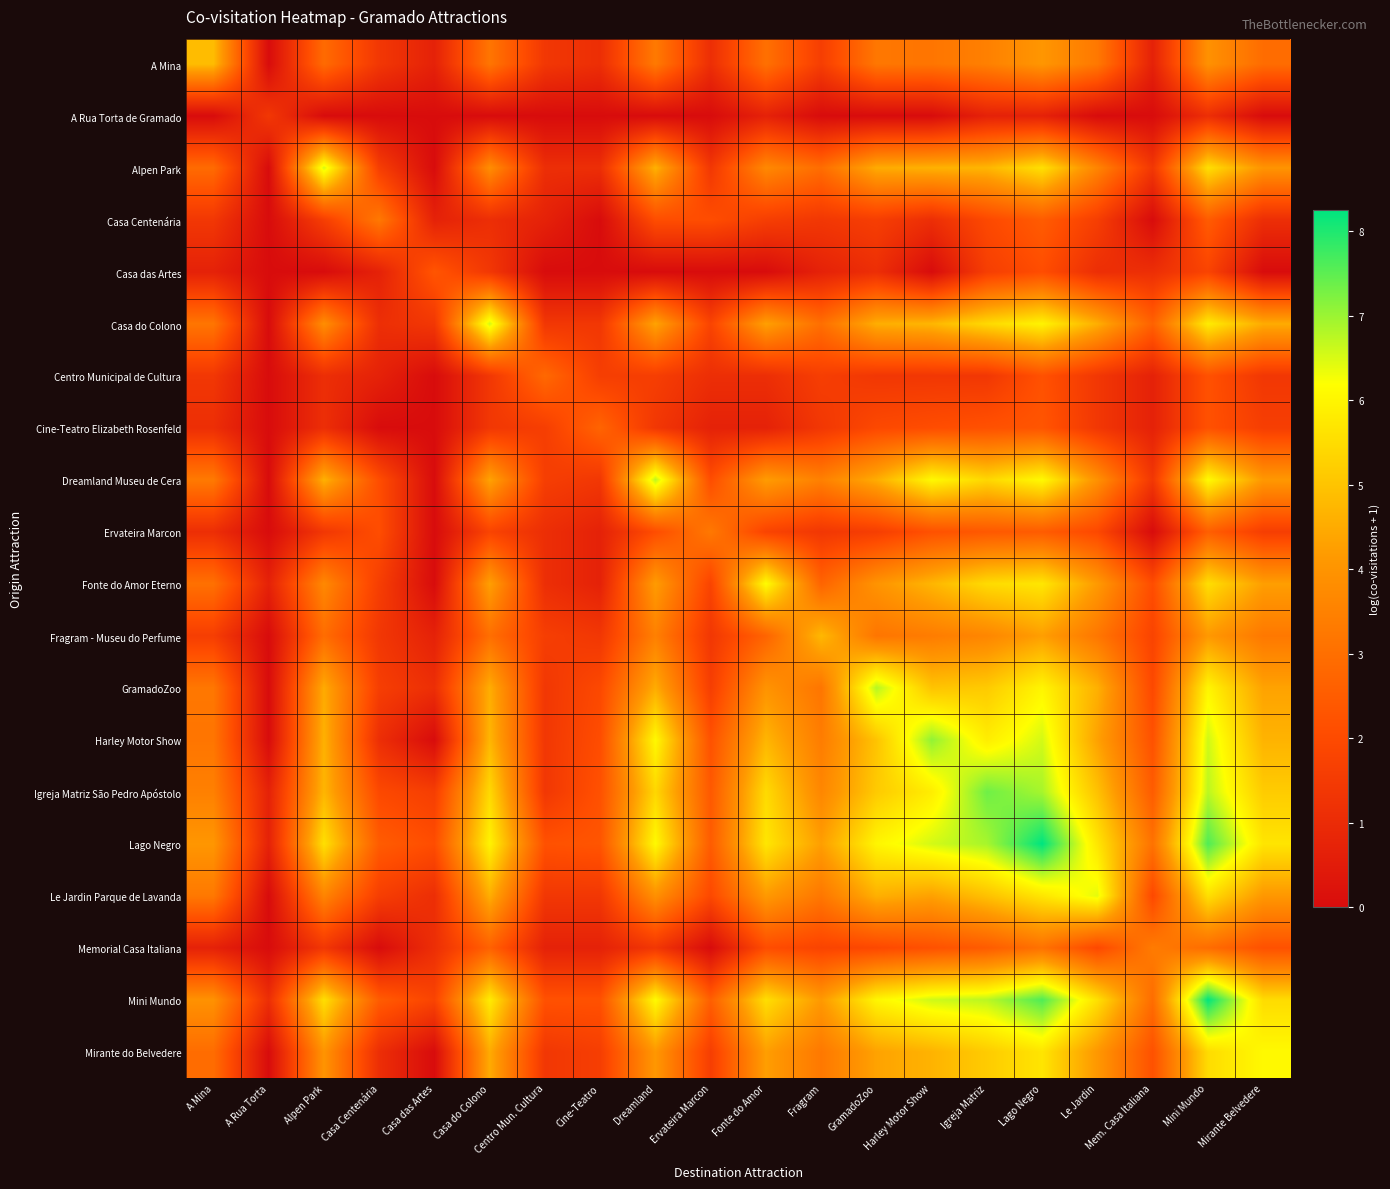

Reading left to right, what are all the values shown in this chart?

A Mina: A Mina=4.9	A Rua Torta=0.0	Alpen Park=2.9	Casa Centenária=1.4	Casa das Artes=0.7	Casa do Colono=3.2	Centro Mun. Cultura=1.4	Cine-Teatro=1.1	Dreamland=3.3	Ervateira Marcon=1.1	Fonte do Amor=3.0	Fragram=1.6	GramadoZoo=3.2	Harley Motor Show=3.2	Igreja Matriz=3.5	Lago Negro=4.1	Le Jardin=3.3	Mem. Casa Italiana=0.7	Mini Mundo=3.9	Mirante Belvedere=2.9
A Rua Torta de Gramado: A Mina=0.0	A Rua Torta=1.4	Alpen Park=0.0	Casa Centenária=0.0	Casa das Artes=0.0	Casa do Colono=0.0	Centro Mun. Cultura=0.0	Cine-Teatro=0.0	Dreamland=0.0	Ervateira Marcon=0.0	Fonte do Amor=0.7	Fragram=0.0	GramadoZoo=0.0	Harley Motor Show=0.0	Igreja Matriz=0.7	Lago Negro=0.7	Le Jardin=0.0	Mem. Casa Italiana=0.0	Mini Mundo=1.1	Mirante Belvedere=0.0
Alpen Park: A Mina=2.9	A Rua Torta=0.0	Alpen Park=6.5	Casa Centenária=1.6	Casa das Artes=0.0	Casa do Colono=3.8	Centro Mun. Cultura=1.1	Cine-Teatro=1.1	Dreamland=4.6	Ervateira Marcon=1.4	Fonte do Amor=3.7	Fragram=2.9	GramadoZoo=4.5	Harley Motor Show=4.6	Igreja Matriz=4.7	Lago Negro=5.6	Le Jardin=3.6	Mem. Casa Italiana=1.4	Mini Mundo=5.5	Mirante Belvedere=4.0
Casa Centenária: A Mina=1.4	A Rua Torta=0.0	Alpen Park=1.6	Casa Centenária=3.3	Casa das Artes=0.7	Casa do Colono=1.1	Centro Mun. Cultura=0.7	Cine-Teatro=0.0	Dreamland=2.1	Ervateira Marcon=2.1	Fonte do Amor=1.6	Fragram=1.4	GramadoZoo=1.6	Harley Motor Show=1.1	Igreja Matriz=1.9	Lago Negro=2.5	Le Jardin=1.6	Mem. Casa Italiana=0.0	Mini Mundo=2.5	Mirante Belvedere=1.1
Casa das Artes: A Mina=0.7	A Rua Torta=0.0	Alpen Park=0.0	Casa Centenária=0.7	Casa das Artes=2.3	Casa do Colono=1.4	Centro Mun. Cultura=0.0	Cine-Teatro=0.0	Dreamland=0.0	Ervateira Marcon=0.0	Fonte do Amor=0.0	Fragram=0.7	GramadoZoo=1.1	Harley Motor Show=0.0	Igreja Matriz=1.6	Lago Negro=2.1	Le Jardin=1.1	Mem. Casa Italiana=1.1	Mini Mundo=1.8	Mirante Belvedere=0.0
Casa do Colono: A Mina=3.2	A Rua Torta=0.0	Alpen Park=3.8	Casa Centenária=1.1	Casa das Artes=1.4	Casa do Colono=6.5	Centro Mun. Cultura=1.4	Cine-Teatro=1.4	Dreamland=4.3	Ervateira Marcon=1.8	Fonte do Amor=4.3	Fragram=3.0	GramadoZoo=4.6	Harley Motor Show=4.7	Igreja Matriz=5.4	Lago Negro=6.0	Le Jardin=4.6	Mem. Casa Italiana=2.6	Mini Mundo=5.8	Mirante Belvedere=4.5
Centro Municipal de Cultura: A Mina=1.4	A Rua Torta=0.0	Alpen Park=1.1	Casa Centenária=0.7	Casa das Artes=0.0	Casa do Colono=1.4	Centro Mun. Cultura=2.8	Cine-Teatro=1.6	Dreamland=1.6	Ervateira Marcon=1.1	Fonte do Amor=1.1	Fragram=1.6	GramadoZoo=1.4	Harley Motor Show=1.4	Igreja Matriz=1.4	Lago Negro=2.2	Le Jardin=1.4	Mem. Casa Italiana=0.7	Mini Mundo=2.2	Mirante Belvedere=1.4
Cine-Teatro Elizabeth Rosenfeld: A Mina=1.1	A Rua Torta=0.0	Alpen Park=1.1	Casa Centenária=0.0	Casa das Artes=0.0	Casa do Colono=1.4	Centro Mun. Cultura=1.6	Cine-Teatro=2.7	Dreamland=1.4	Ervateira Marcon=0.7	Fonte do Amor=0.7	Fragram=1.4	GramadoZoo=1.9	Harley Motor Show=2.1	Igreja Matriz=2.2	Lago Negro=2.3	Le Jardin=1.4	Mem. Casa Italiana=0.7	Mini Mundo=2.2	Mirante Belvedere=1.6
Dreamland Museu de Cera: A Mina=3.3	A Rua Torta=0.0	Alpen Park=4.6	Casa Centenária=2.1	Casa das Artes=0.0	Casa do Colono=4.3	Centro Mun. Cultura=1.6	Cine-Teatro=1.4	Dreamland=6.7	Ervateira Marcon=2.1	Fonte do Amor=4.2	Fragram=3.5	GramadoZoo=4.5	Harley Motor Show=6.1	Igreja Matriz=5.4	Lago Negro=6.1	Le Jardin=3.9	Mem. Casa Italiana=1.4	Mini Mundo=6.1	Mirante Belvedere=4.1
Ervateira Marcon: A Mina=1.1	A Rua Torta=0.0	Alpen Park=1.4	Casa Centenária=2.1	Casa das Artes=0.0	Casa do Colono=1.8	Centro Mun. Cultura=1.1	Cine-Teatro=0.7	Dreamland=2.1	Ervateira Marcon=3.3	Fonte do Amor=1.8	Fragram=1.4	GramadoZoo=1.6	Harley Motor Show=2.2	Igreja Matriz=2.4	Lago Negro=2.5	Le Jardin=1.9	Mem. Casa Italiana=0.0	Mini Mundo=2.6	Mirante Belvedere=1.6
Fonte do Amor Eterno: A Mina=3.0	A Rua Torta=0.7	Alpen Park=3.7	Casa Centenária=1.6	Casa das Artes=0.0	Casa do Colono=4.3	Centro Mun. Cultura=1.1	Cine-Teatro=0.7	Dreamland=4.2	Ervateira Marcon=1.8	Fonte do Amor=6.1	Fragram=2.7	GramadoZoo=4.0	Harley Motor Show=4.7	Igreja Matriz=5.5	Lago Negro=5.7	Le Jardin=4.1	Mem. Casa Italiana=2.1	Mini Mundo=5.5	Mirante Belvedere=4.2
Fragram - Museu do Perfume: A Mina=1.6	A Rua Torta=0.0	Alpen Park=2.9	Casa Centenária=1.4	Casa das Artes=0.7	Casa do Colono=3.0	Centro Mun. Cultura=1.6	Cine-Teatro=1.4	Dreamland=3.5	Ervateira Marcon=1.4	Fonte do Amor=2.7	Fragram=4.8	GramadoZoo=3.2	Harley Motor Show=3.4	Igreja Matriz=3.6	Lago Negro=4.2	Le Jardin=3.2	Mem. Casa Italiana=1.8	Mini Mundo=4.1	Mirante Belvedere=3.3
GramadoZoo: A Mina=3.2	A Rua Torta=0.0	Alpen Park=4.5	Casa Centenária=1.6	Casa das Artes=1.1	Casa do Colono=4.6	Centro Mun. Cultura=1.4	Cine-Teatro=1.9	Dreamland=4.5	Ervateira Marcon=1.6	Fonte do Amor=4.0	Fragram=3.2	GramadoZoo=6.8	Harley Motor Show=5.0	Igreja Matriz=5.1	Lago Negro=6.0	Le Jardin=4.6	Mem. Casa Italiana=1.9	Mini Mundo=6.0	Mirante Belvedere=4.3
Harley Motor Show: A Mina=3.2	A Rua Torta=0.0	Alpen Park=4.6	Casa Centenária=1.1	Casa das Artes=0.0	Casa do Colono=4.7	Centro Mun. Cultura=1.4	Cine-Teatro=2.1	Dreamland=6.1	Ervateira Marcon=2.2	Fonte do Amor=4.7	Fragram=3.4	GramadoZoo=5.0	Harley Motor Show=7.1	Igreja Matriz=5.8	Lago Negro=6.5	Le Jardin=4.3	Mem. Casa Italiana=2.2	Mini Mundo=6.6	Mirante Belvedere=4.7
Igreja Matriz São Pedro Apóstolo: A Mina=3.5	A Rua Torta=0.7	Alpen Park=4.7	Casa Centenária=1.9	Casa das Artes=1.6	Casa do Colono=5.4	Centro Mun. Cultura=1.4	Cine-Teatro=2.2	Dreamland=5.4	Ervateira Marcon=2.4	Fonte do Amor=5.5	Fragram=3.6	GramadoZoo=5.1	Harley Motor Show=5.8	Igreja Matriz=7.3	Lago Negro=6.9	Le Jardin=4.9	Mem. Casa Italiana=2.5	Mini Mundo=6.7	Mirante Belvedere=5.2
Lago Negro: A Mina=4.1	A Rua Torta=0.7	Alpen Park=5.6	Casa Centenária=2.5	Casa das Artes=2.1	Casa do Colono=6.0	Centro Mun. Cultura=2.2	Cine-Teatro=2.3	Dreamland=6.1	Ervateira Marcon=2.5	Fonte do Amor=5.7	Fragram=4.2	GramadoZoo=6.0	Harley Motor Show=6.5	Igreja Matriz=6.9	Lago Negro=8.3	Le Jardin=5.7	Mem. Casa Italiana=3.1	Mini Mundo=7.6	Mirante Belvedere=5.7
Le Jardin Parque de Lavanda: A Mina=3.3	A Rua Torta=0.0	Alpen Park=3.6	Casa Centenária=1.6	Casa das Artes=1.1	Casa do Colono=4.6	Centro Mun. Cultura=1.4	Cine-Teatro=1.4	Dreamland=3.9	Ervateira Marcon=1.9	Fonte do Amor=4.1	Fragram=3.2	GramadoZoo=4.6	Harley Motor Show=4.3	Igreja Matriz=4.9	Lago Negro=5.7	Le Jardin=6.4	Mem. Casa Italiana=1.9	Mini Mundo=5.6	Mirante Belvedere=4.1
Memorial Casa Italiana: A Mina=0.7	A Rua Torta=0.0	Alpen Park=1.4	Casa Centenária=0.0	Casa das Artes=1.1	Casa do Colono=2.6	Centro Mun. Cultura=0.7	Cine-Teatro=0.7	Dreamland=1.4	Ervateira Marcon=0.0	Fonte do Amor=2.1	Fragram=1.8	GramadoZoo=1.9	Harley Motor Show=2.2	Igreja Matriz=2.5	Lago Negro=3.1	Le Jardin=1.9	Mem. Casa Italiana=3.3	Mini Mundo=2.9	Mirante Belvedere=2.2
Mini Mundo: A Mina=3.9	A Rua Torta=1.1	Alpen Park=5.5	Casa Centenária=2.5	Casa das Artes=1.8	Casa do Colono=5.8	Centro Mun. Cultura=2.2	Cine-Teatro=2.2	Dreamland=6.1	Ervateira Marcon=2.6	Fonte do Amor=5.5	Fragram=4.1	GramadoZoo=6.0	Harley Motor Show=6.6	Igreja Matriz=6.7	Lago Negro=7.6	Le Jardin=5.6	Mem. Casa Italiana=2.9	Mini Mundo=8.2	Mirante Belvedere=5.5
Mirante do Belvedere: A Mina=2.9	A Rua Torta=0.0	Alpen Park=4.0	Casa Centenária=1.1	Casa das Artes=0.0	Casa do Colono=4.5	Centro Mun. Cultura=1.4	Cine-Teatro=1.6	Dreamland=4.1	Ervateira Marcon=1.6	Fonte do Amor=4.2	Fragram=3.3	GramadoZoo=4.3	Harley Motor Show=4.7	Igreja Matriz=5.2	Lago Negro=5.7	Le Jardin=4.1	Mem. Casa Italiana=2.2	Mini Mundo=5.5	Mirante Belvedere=6.1